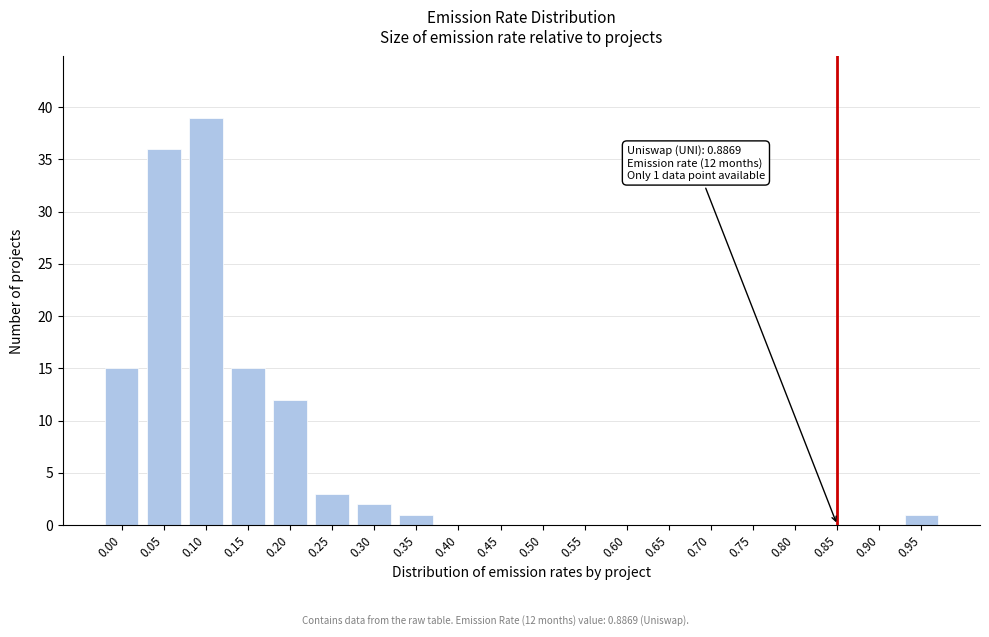

Reading right to left, transcribe all the data shown in this chart.

0.95=1	0.90=0	0.85=0	0.80=0	0.75=0	0.70=0	0.65=0	0.60=0	0.55=0	0.50=0	0.45=0	0.40=0	0.35=1	0.30=2	0.25=3	0.20=12	0.15=15	0.10=39	0.05=36	0.00=15